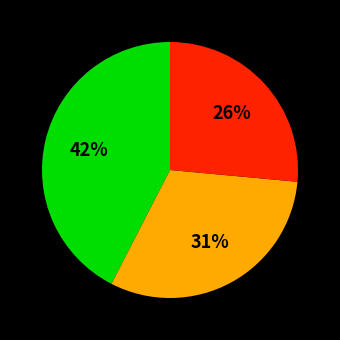

To the nearest percent, what is the difference between the largest and smallest slice percentages?

16%